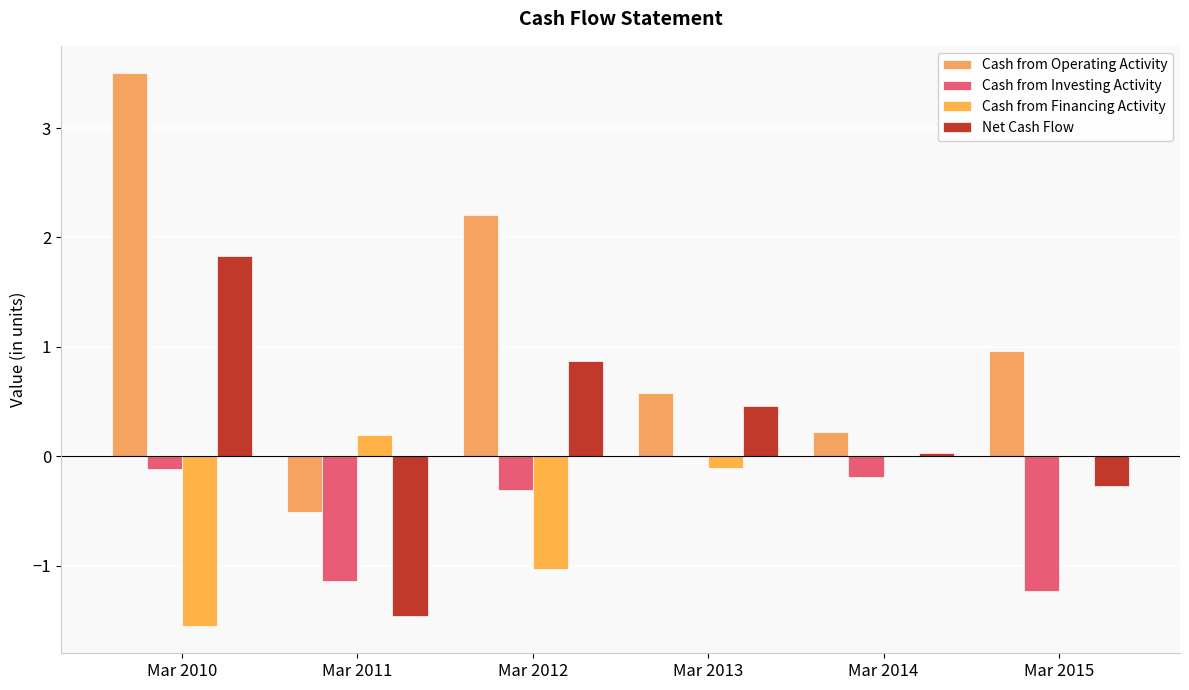

What is the average value of the Net Cash Flow series?

0.2